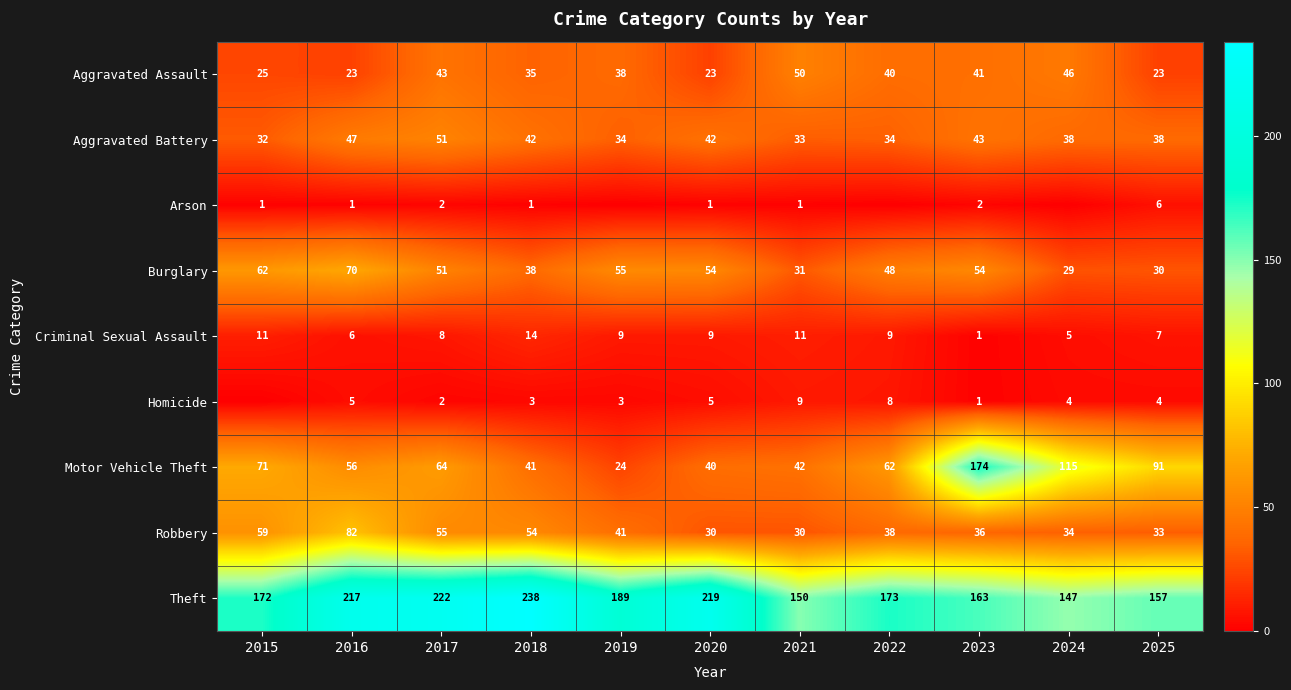

Where does the Theft series first go above 173?

2016